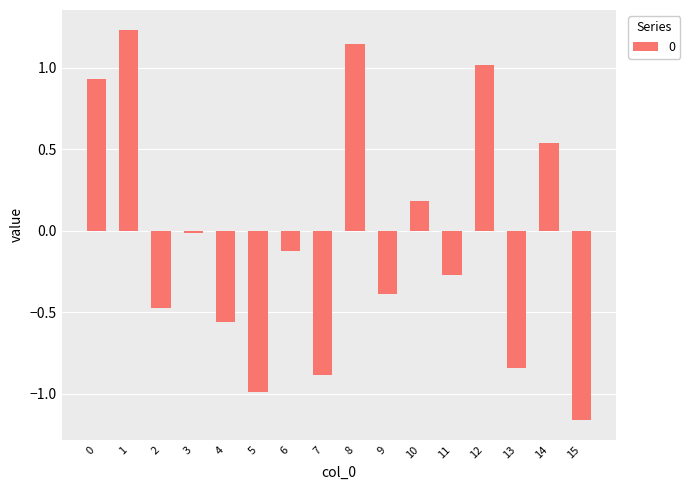

What is the difference between the values at 7 and 15?

0.3